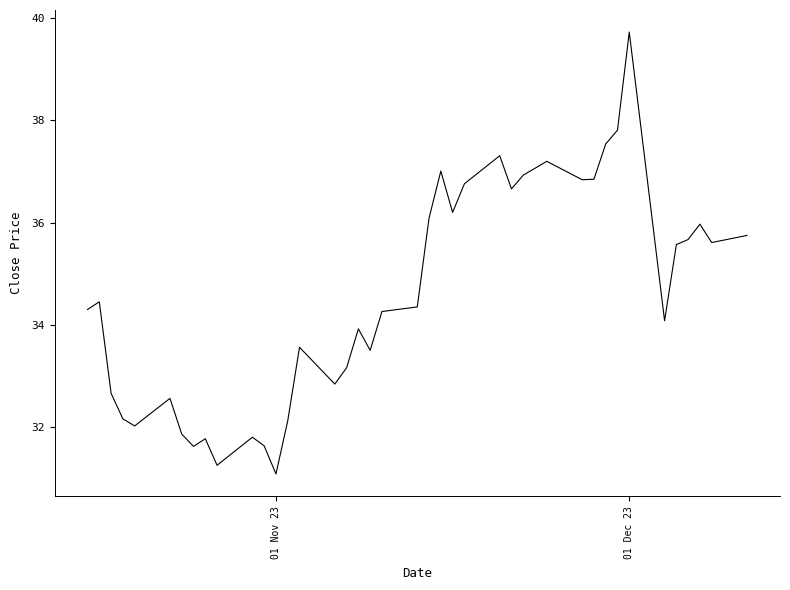

How many interior local valleys (lower than both neighbors) does the data have?

11